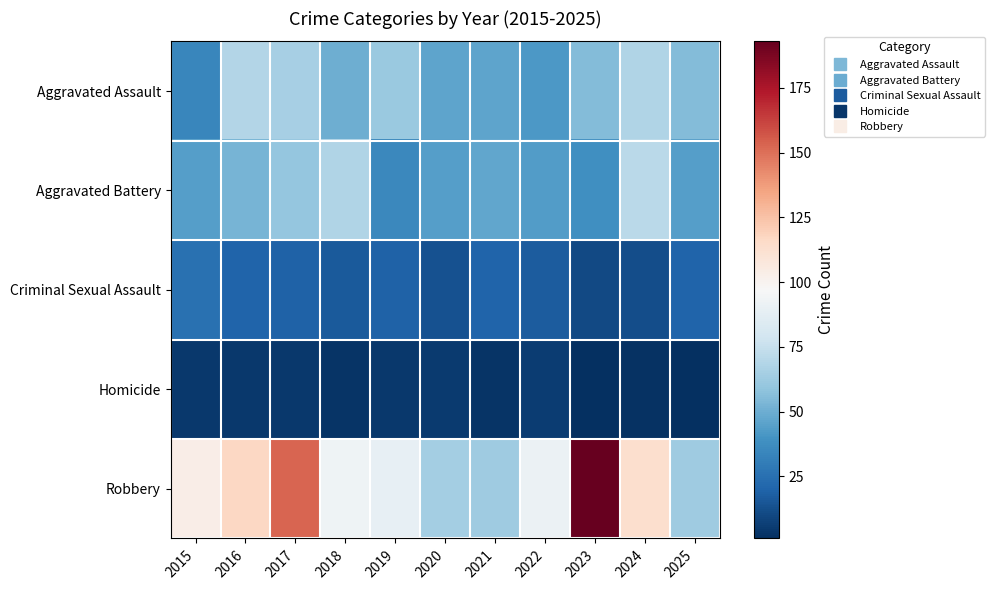

Which series changed the most between 2018 and 2019?

Aggravated Battery